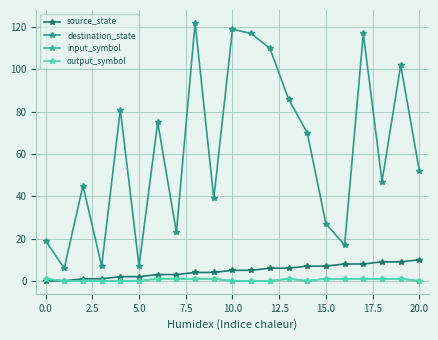

How many source_state values are between 2 and 7?

12